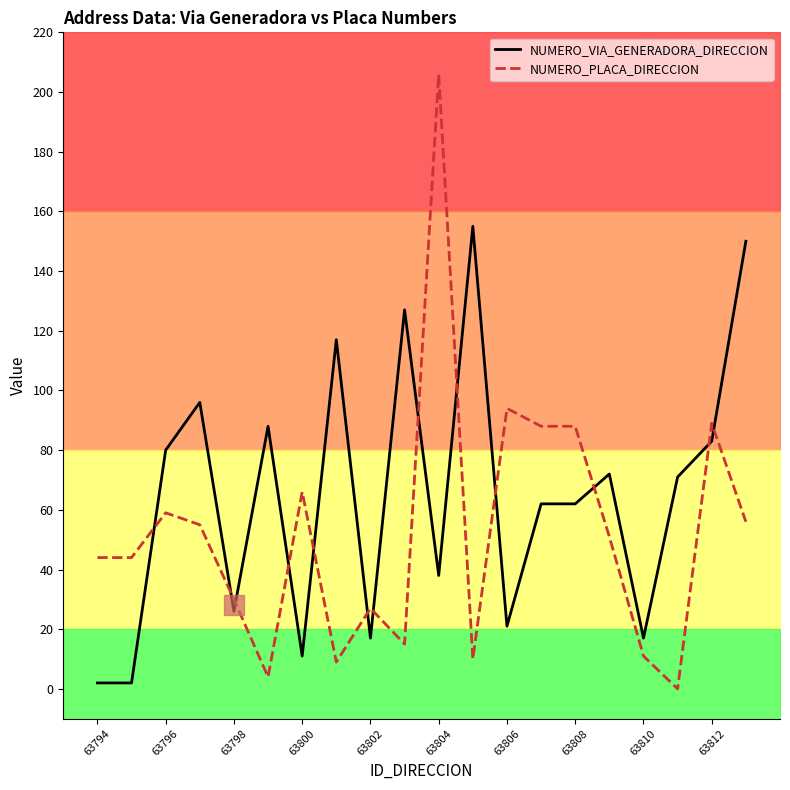

The NUMERO_PLACA_DIRECCION series shows 27 at 63802. True or false?

True